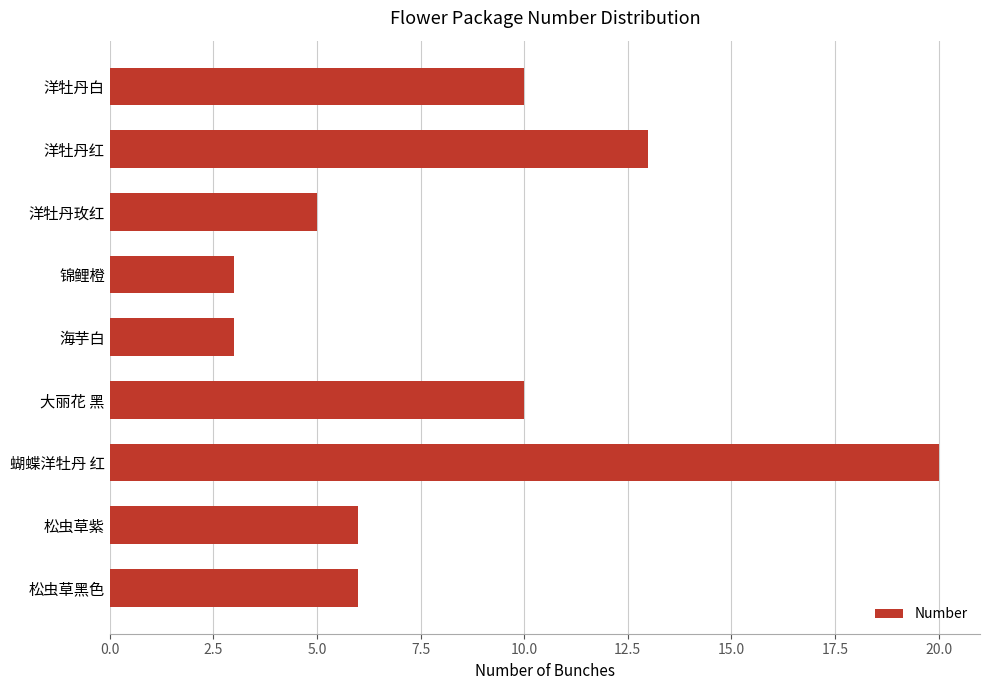

Reading top to bottom, extract all data points from this chart.

10	13	5	3	3	10	20	6	6